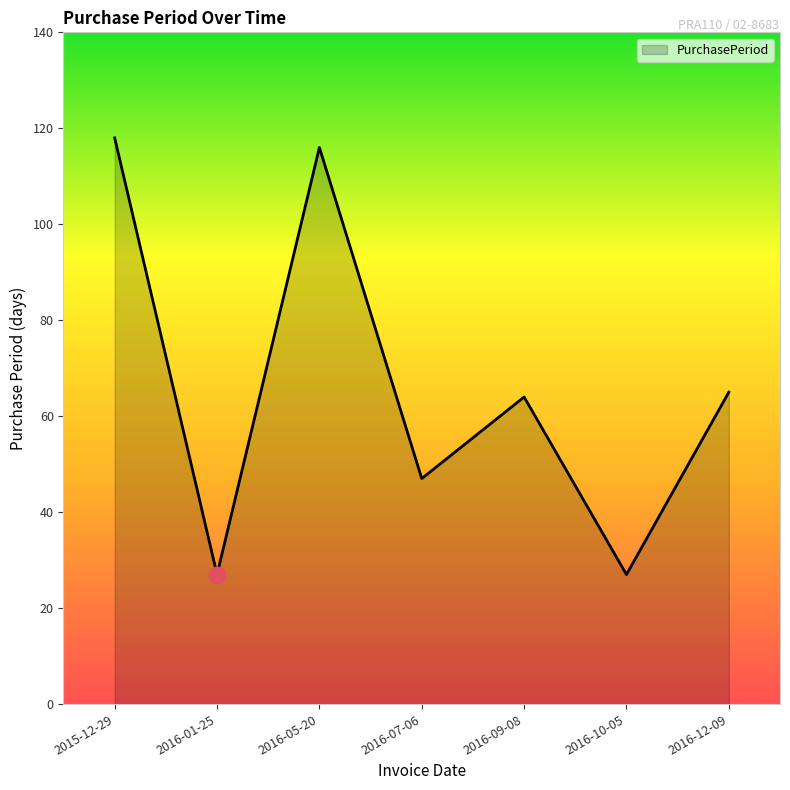

How many interior local peaks (higher than both neighbors) does the data have?

2